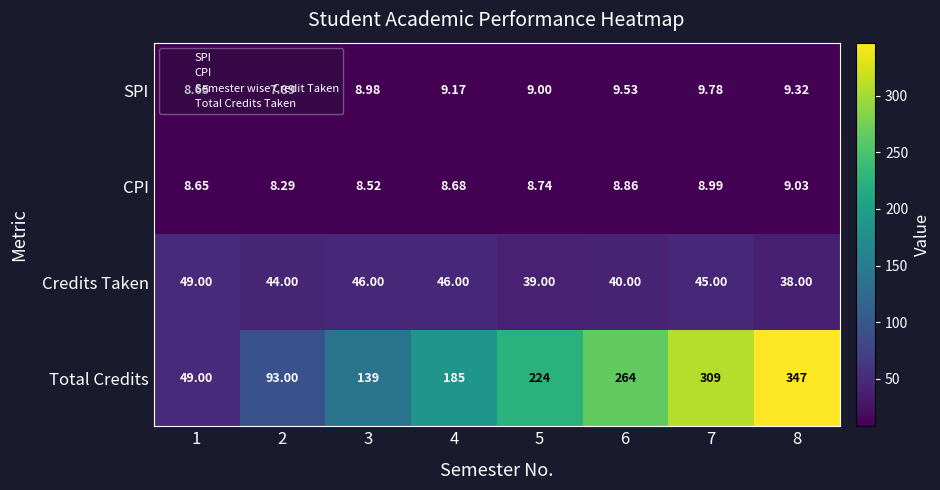

Which series has the widest spread of values?

Total Credits